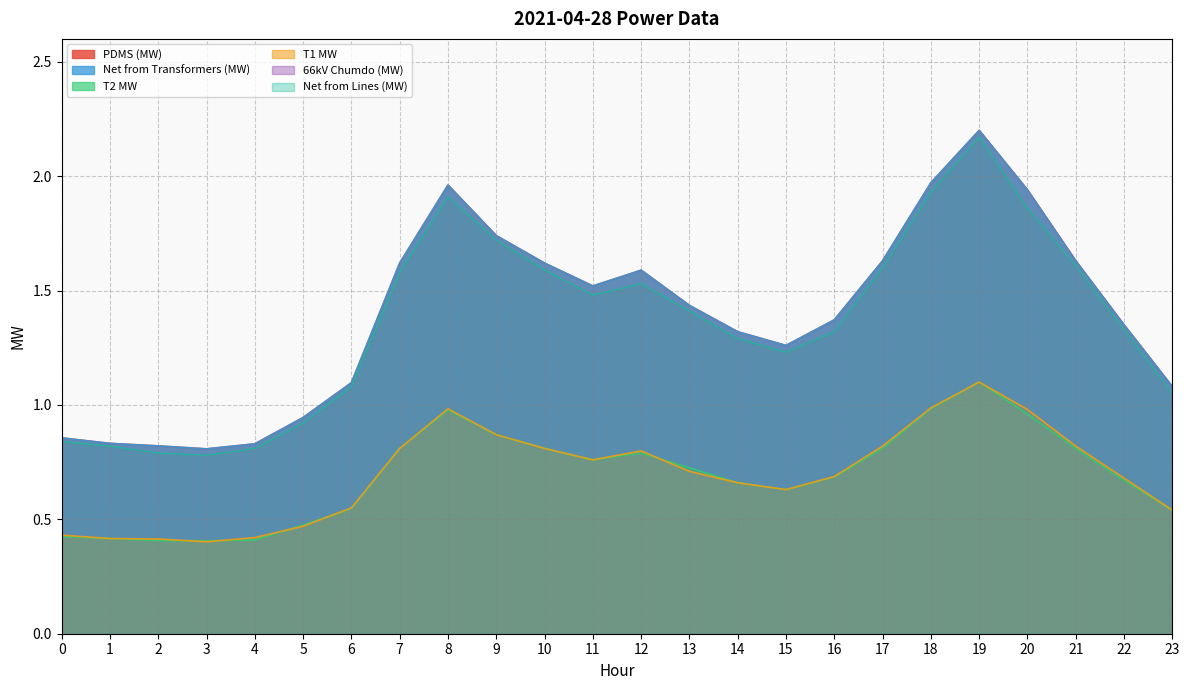

Is it true that T1 MW equals 0.8 at 17?

True